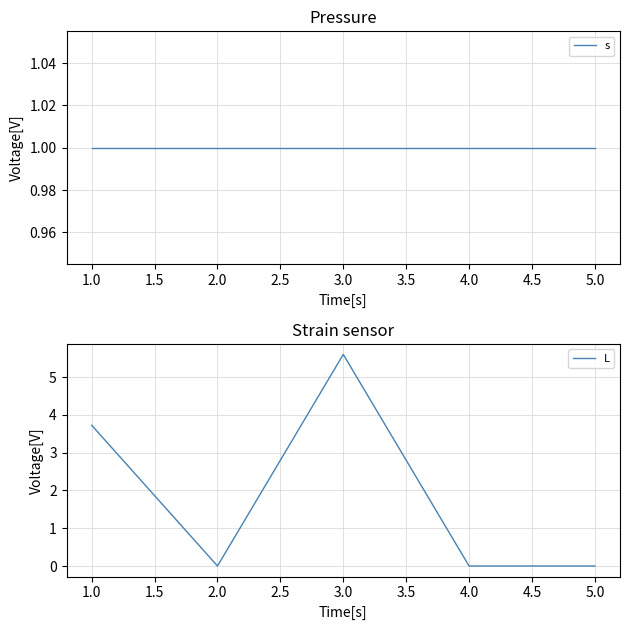

What is the difference between the second highest and minimum values in the L series?

3.7